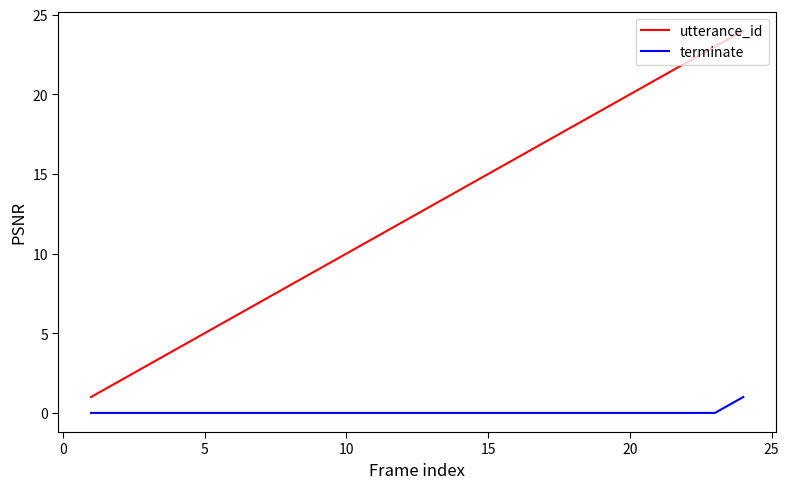

Rank the series by their average value, from lowest to highest.

terminate, utterance_id